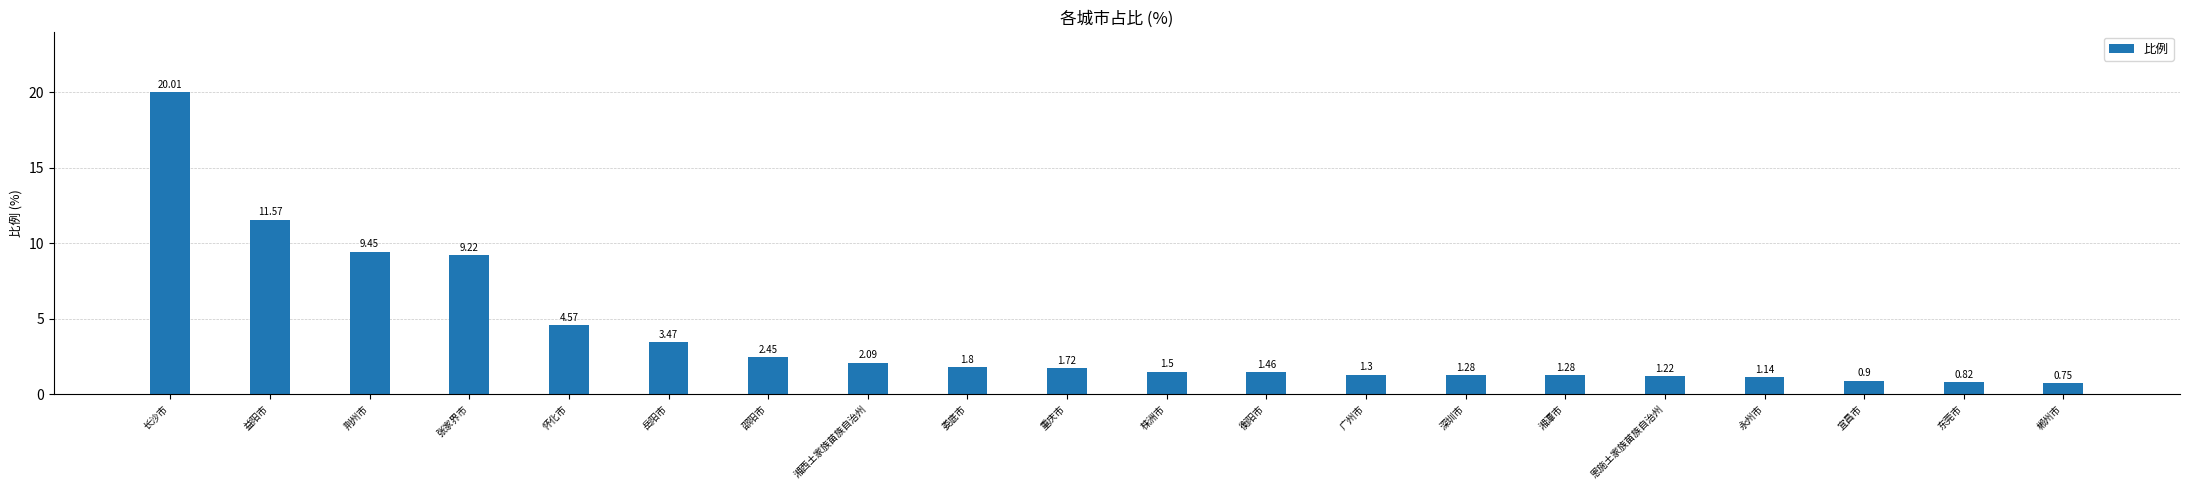

Does the chart contain any negative values?

No